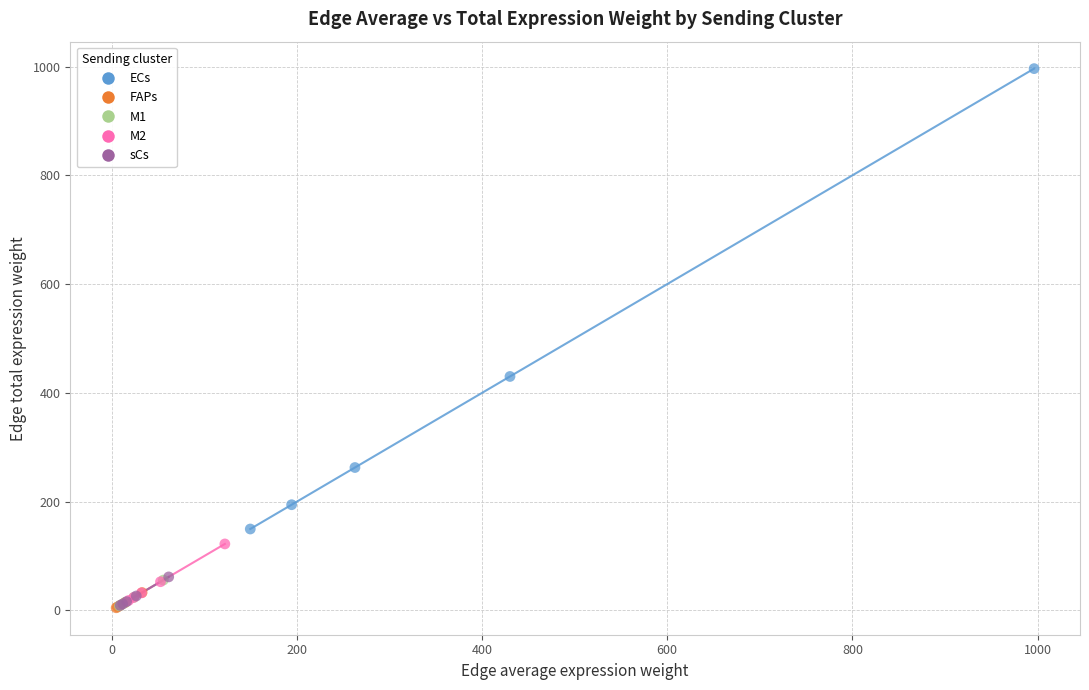

Which series has the widest spread of Y values?

ECs